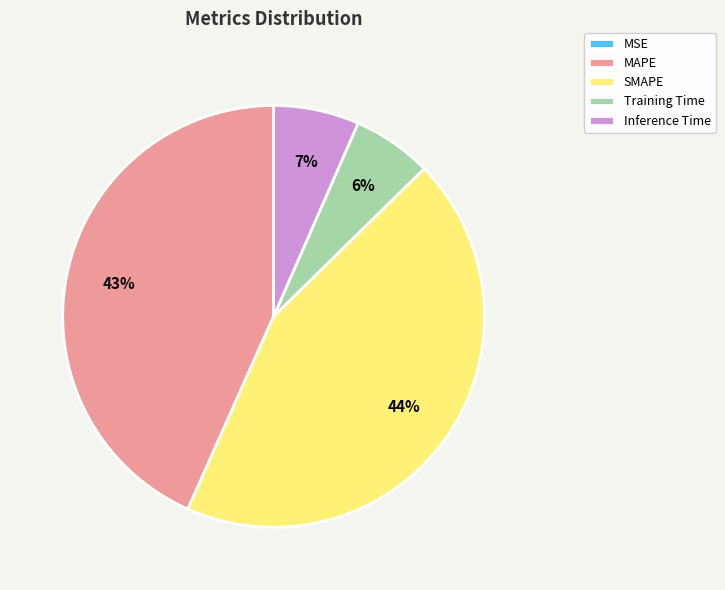

To the nearest percent, what is the average slice percentage?

20%